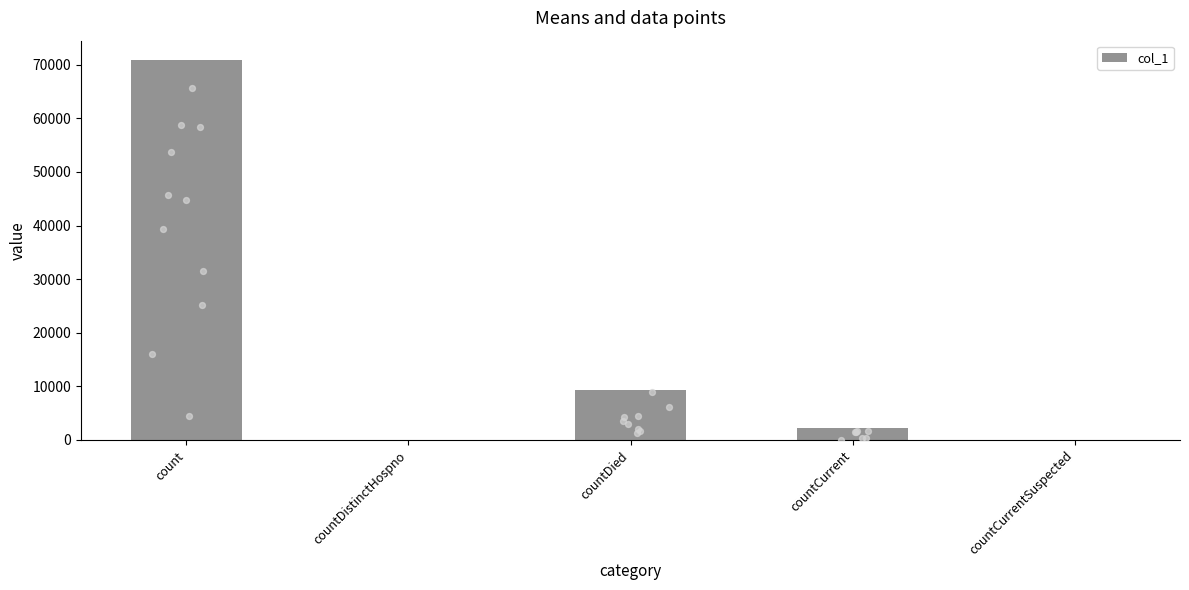

Between count and countCurrentSuspected, which is larger?

count